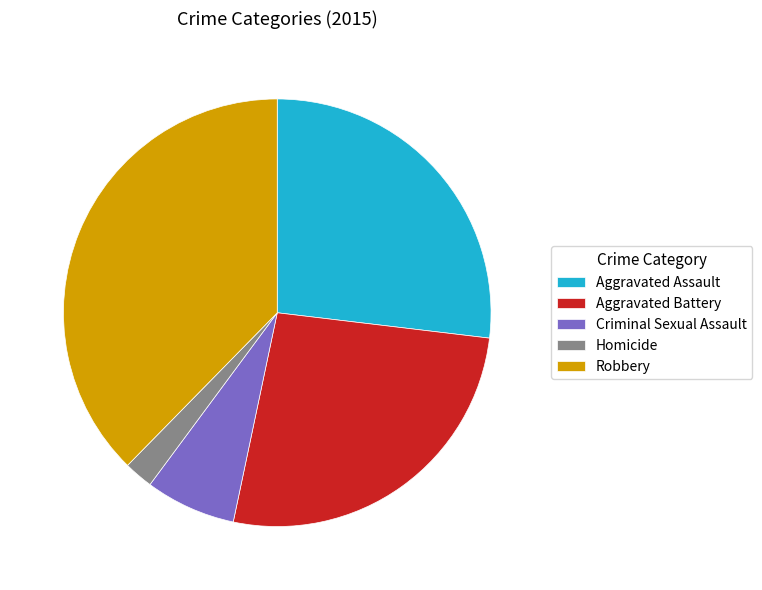

True or false: Criminal Sexual Assault accounts for 12% of the total.

False